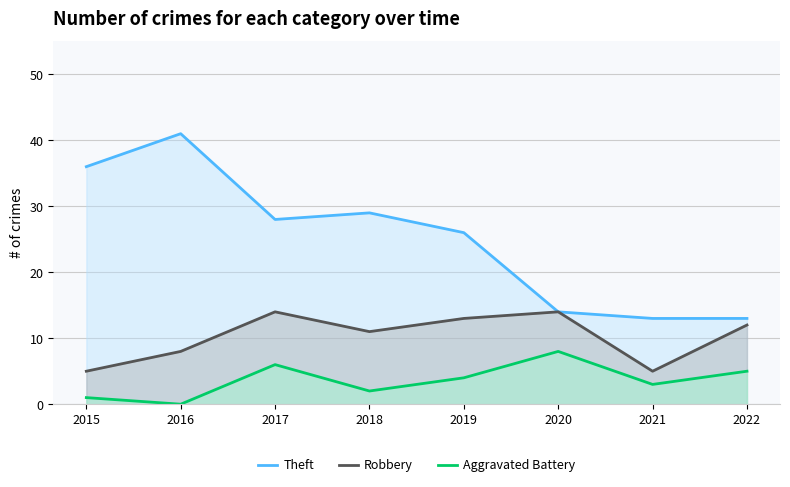

Reading left to right, what are all the values shown in this chart?

Theft: 36	41	28	29	26	14	13	13
Robbery: 5	8	14	11	13	14	5	12
Aggravated Battery: 1	0	6	2	4	8	3	5